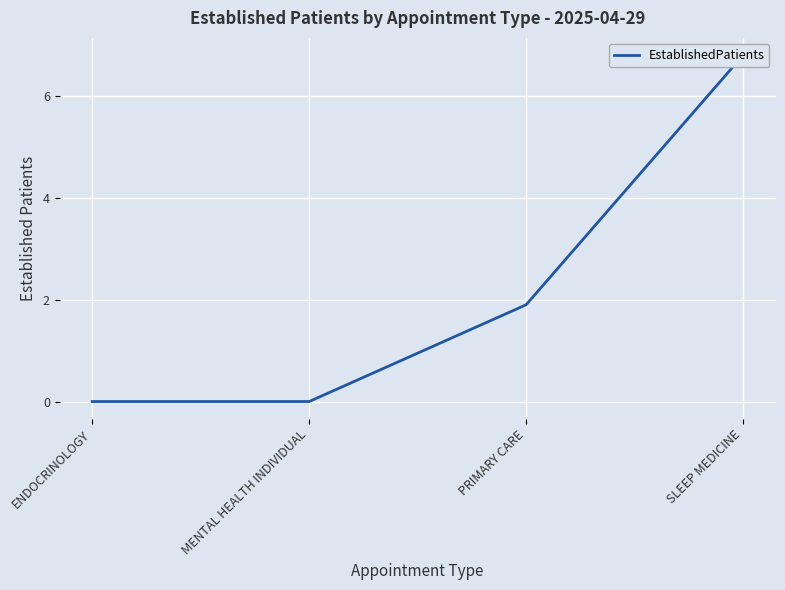

Is it true that the value at MENTAL HEALTH INDIVIDUAL is 3.8?

False